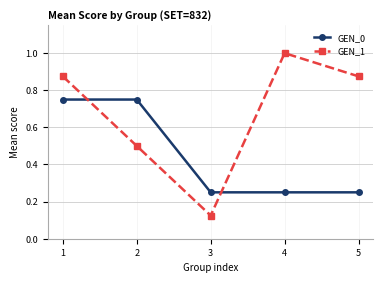

Which series has the largest total across all categories?

GEN_1